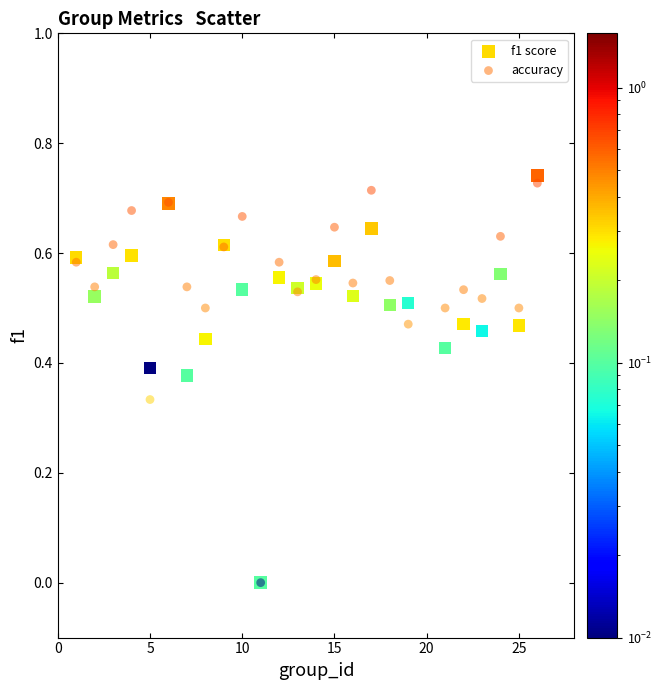

What are all the series names shown in the legend?

f1 score, accuracy